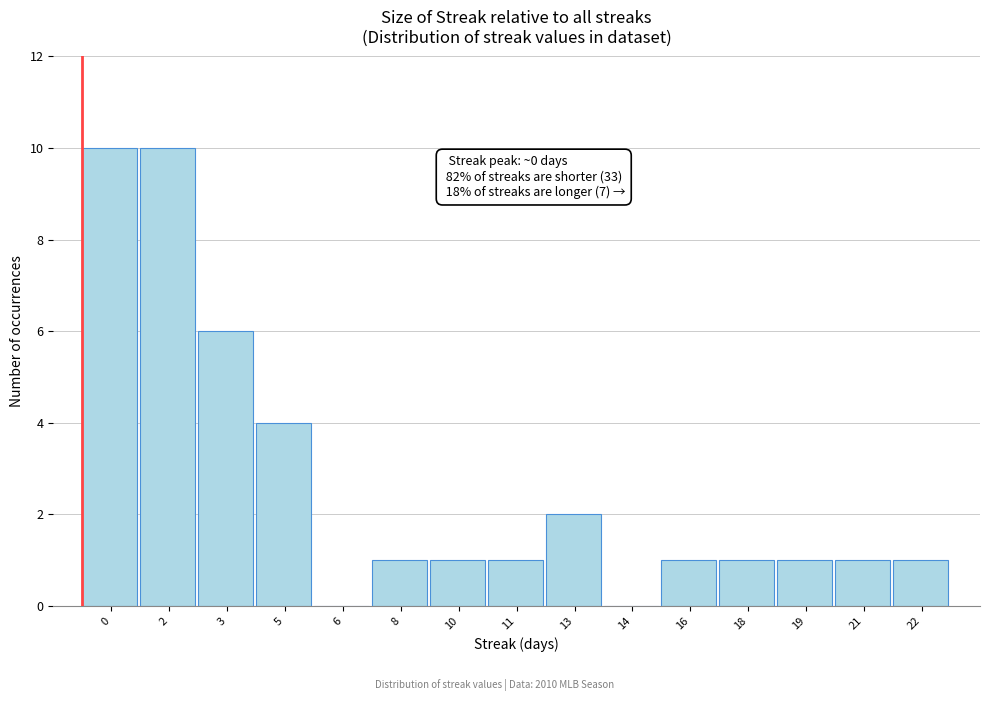

Reading left to right, extract all data points from this chart.

0=10	2=10	3=6	5=4	6=0	8=1	10=1	11=1	13=2	14=0	16=1	18=1	19=1	21=1	22=1